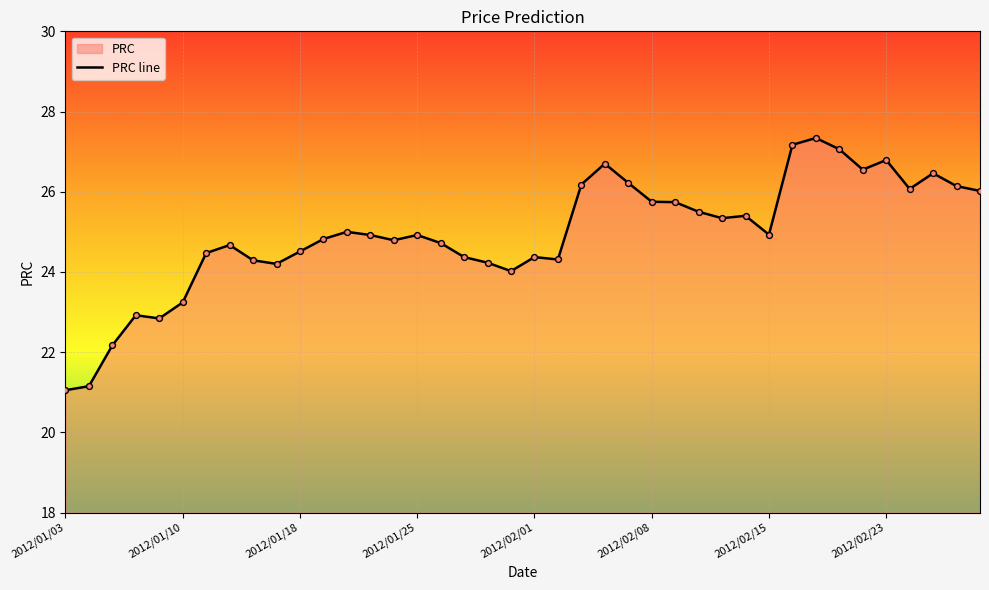

What is the change in value from 2012/01/19 to 2012/02/27?

+1.6